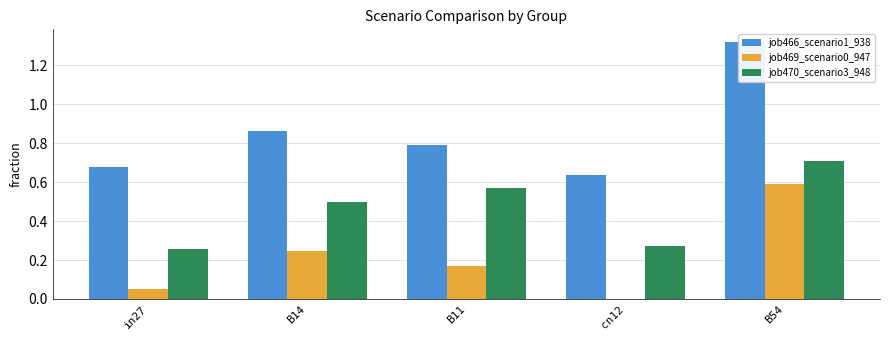

How many bars are there in each group?

3